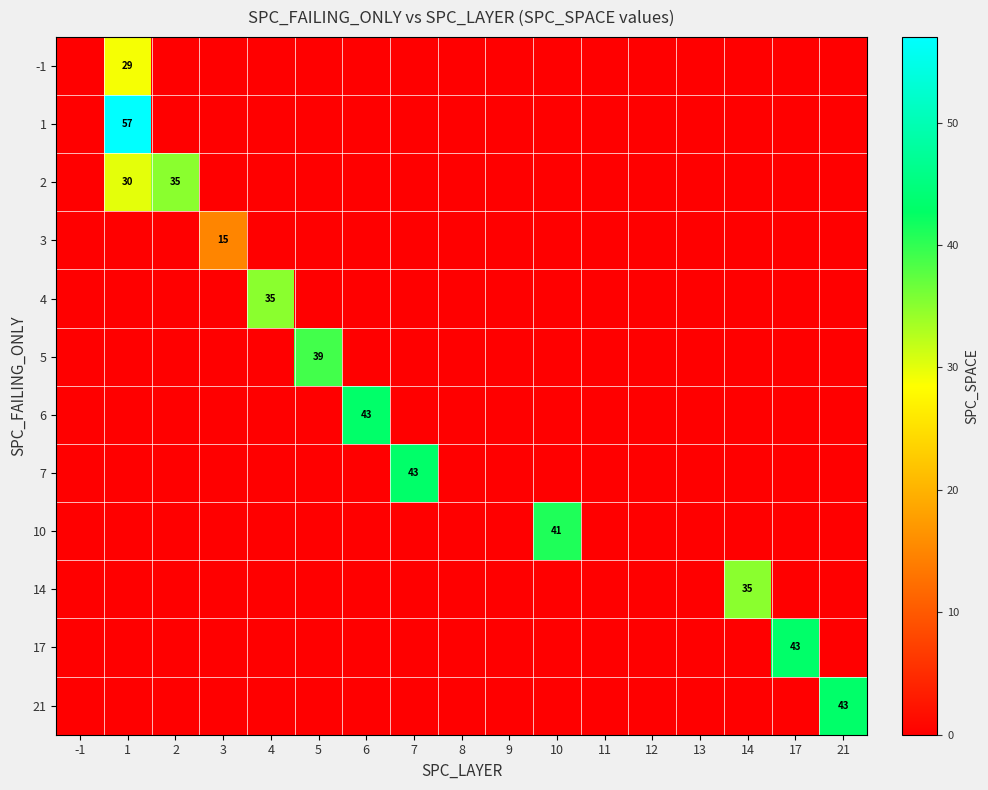

What is the difference between the maximum and minimum values in the 3 series?

15